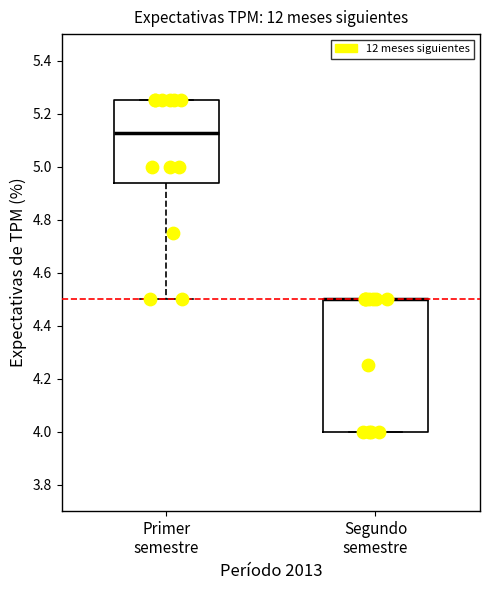

Which box is the tallest, from its lower edge to its upper edge?

Segundo semestre